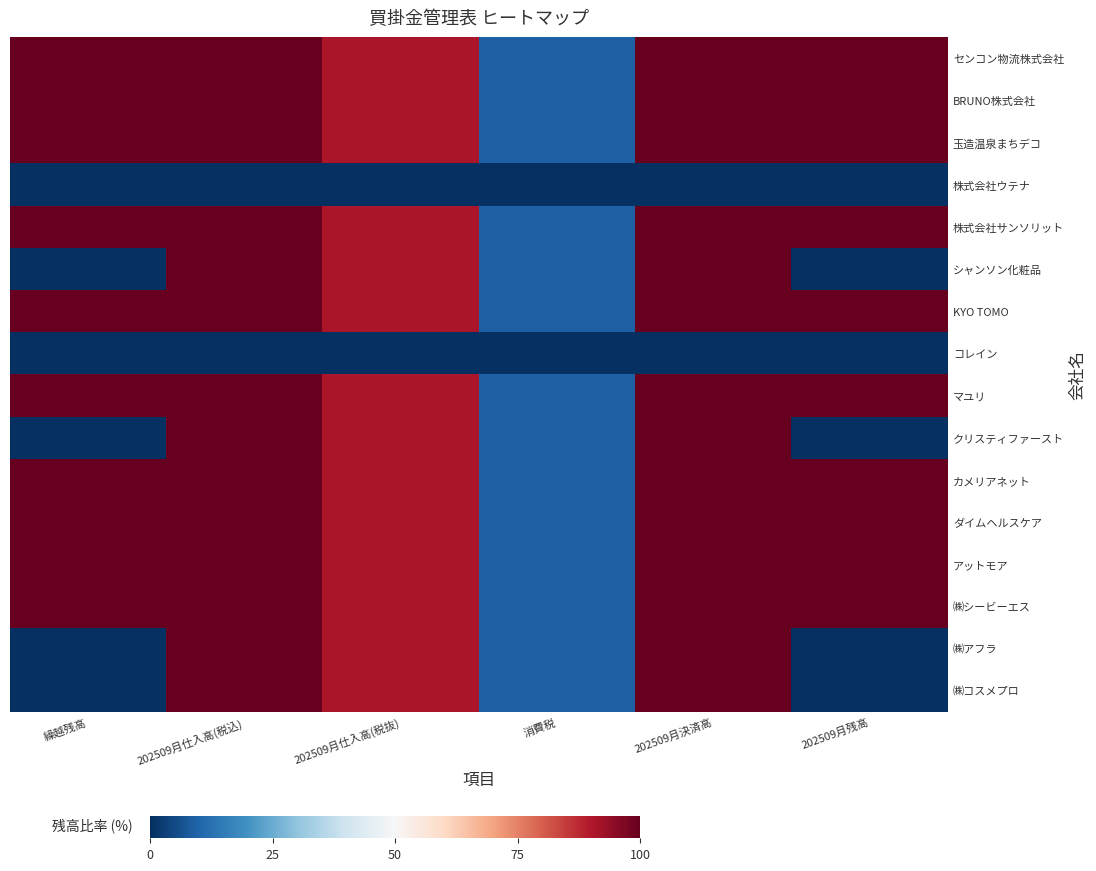

Reading left to right, extract all data points from this chart.

センコン物流株式会社: 繰越残高=100.0	202509月仕入高(税込)=100.0	202509月仕入高(税抜)=90.9	消費税=9.1	202509月決済高=100.0	202509月残高=100.0
BRUNO株式会社: 繰越残高=100.0	202509月仕入高(税込)=100.0	202509月仕入高(税抜)=90.9	消費税=9.1	202509月決済高=100.0	202509月残高=100.0
玉造温泉まちデコ: 繰越残高=100.0	202509月仕入高(税込)=100.0	202509月仕入高(税抜)=90.9	消費税=9.1	202509月決済高=100.0	202509月残高=100.0
株式会社ウテナ: 繰越残高=0.0	202509月仕入高(税込)=0.0	202509月仕入高(税抜)=0.0	消費税=0.0	202509月決済高=0.0	202509月残高=0.0
株式会社サンソリット: 繰越残高=100.0	202509月仕入高(税込)=100.0	202509月仕入高(税抜)=90.9	消費税=9.1	202509月決済高=100.0	202509月残高=100.0
シャンソン化粧品: 繰越残高=0.0	202509月仕入高(税込)=100.0	202509月仕入高(税抜)=90.9	消費税=9.1	202509月決済高=100.0	202509月残高=0.0
KYO TOMO: 繰越残高=100.0	202509月仕入高(税込)=100.0	202509月仕入高(税抜)=90.9	消費税=9.1	202509月決済高=100.0	202509月残高=100.0
コレイン: 繰越残高=0.0	202509月仕入高(税込)=0.0	202509月仕入高(税抜)=0.0	消費税=0.0	202509月決済高=0.0	202509月残高=0.0
マユリ: 繰越残高=100.0	202509月仕入高(税込)=100.0	202509月仕入高(税抜)=90.9	消費税=9.1	202509月決済高=100.0	202509月残高=100.0
クリスティファースト: 繰越残高=0.0	202509月仕入高(税込)=100.0	202509月仕入高(税抜)=90.9	消費税=9.1	202509月決済高=100.0	202509月残高=0.0
カメリアネット: 繰越残高=100.0	202509月仕入高(税込)=100.0	202509月仕入高(税抜)=90.9	消費税=9.1	202509月決済高=100.0	202509月残高=100.0
ダイムヘルスケア: 繰越残高=100.0	202509月仕入高(税込)=100.0	202509月仕入高(税抜)=90.9	消費税=9.1	202509月決済高=100.0	202509月残高=100.0
アットモア: 繰越残高=100.0	202509月仕入高(税込)=100.0	202509月仕入高(税抜)=90.9	消費税=9.1	202509月決済高=100.0	202509月残高=100.0
㈱シービーエス: 繰越残高=100.0	202509月仕入高(税込)=100.0	202509月仕入高(税抜)=90.9	消費税=9.1	202509月決済高=100.0	202509月残高=100.0
㈱アフラ: 繰越残高=0.0	202509月仕入高(税込)=100.0	202509月仕入高(税抜)=90.9	消費税=9.1	202509月決済高=100.0	202509月残高=0.0
㈱コスメプロ: 繰越残高=0.0	202509月仕入高(税込)=100.0	202509月仕入高(税抜)=90.9	消費税=9.1	202509月決済高=100.0	202509月残高=0.0